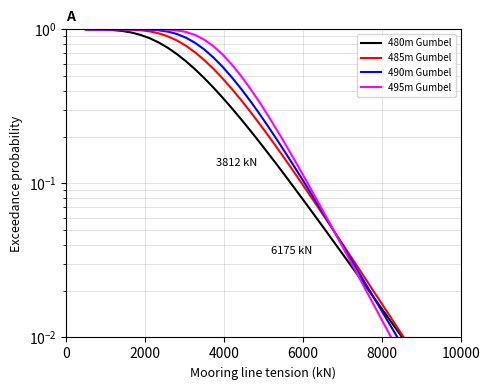

The 480m Gumbel series shows 0.1 at 28. True or false?

False